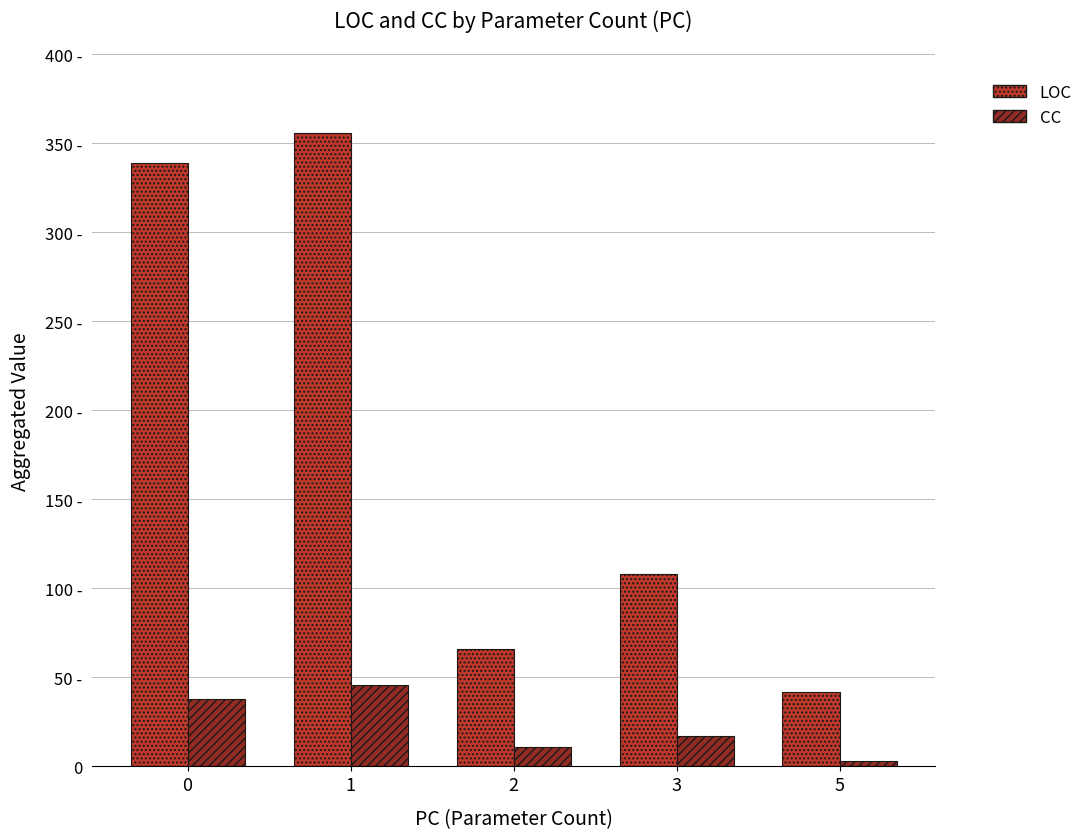

What are all the series names shown in the legend?

LOC, CC